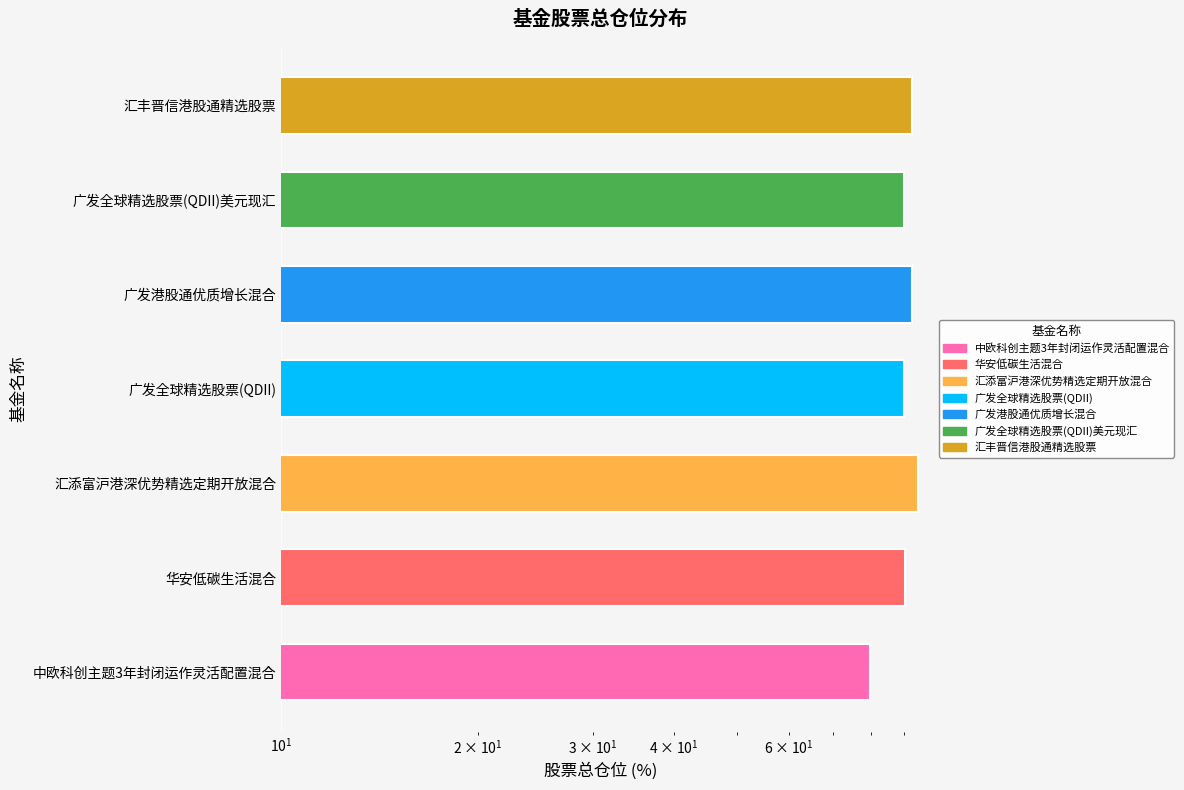

The chart shows a value of 90.3 at 华安低碳生活混合. True or false?

True